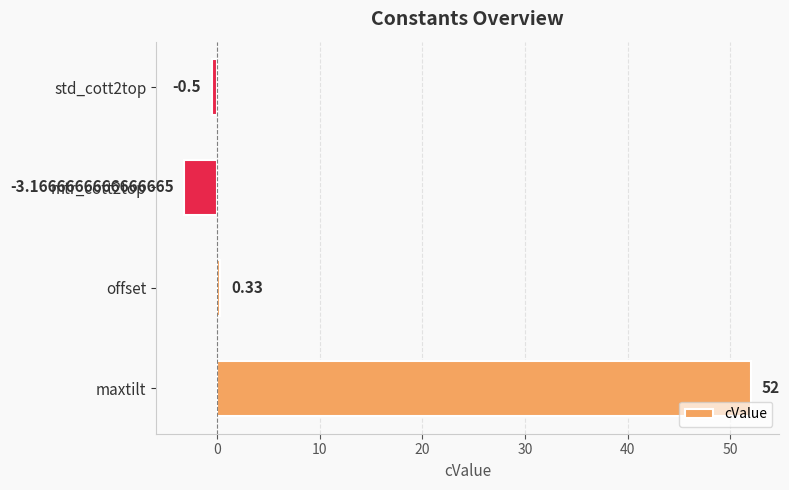

Where is the data nearest to the value 24?

offset